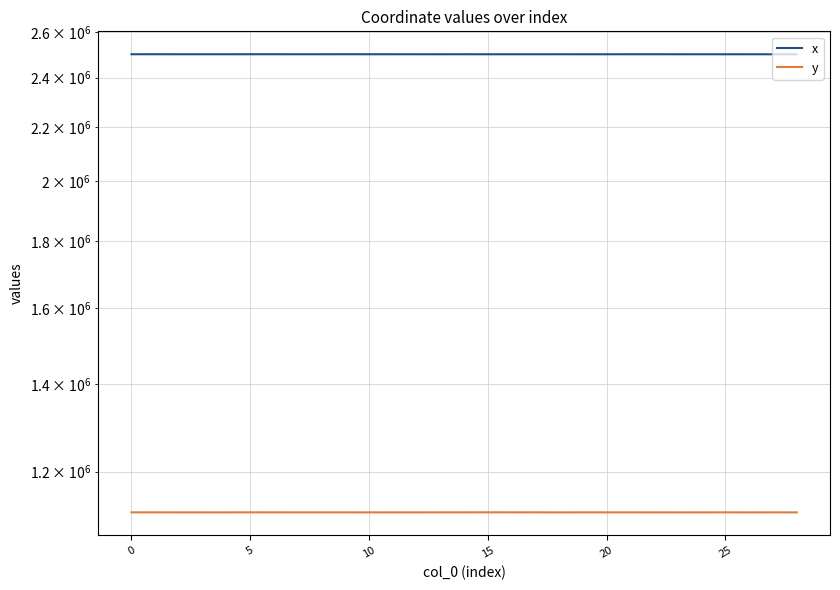

True or false: x and y cross at least once.

False